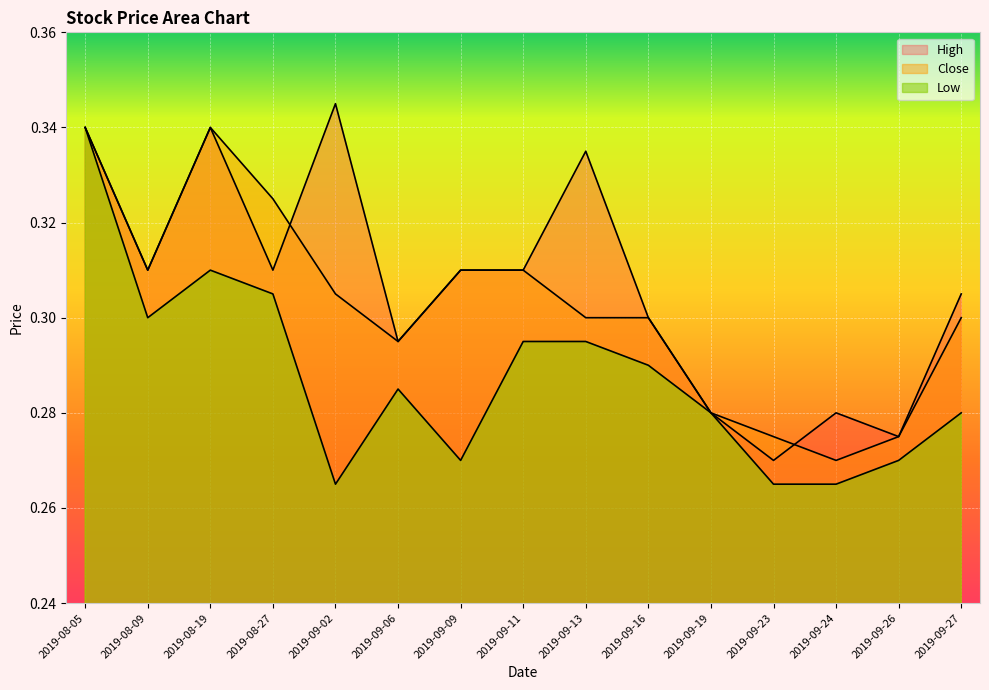

The Low series shows 0.4 at 2019-08-19. True or false?

False